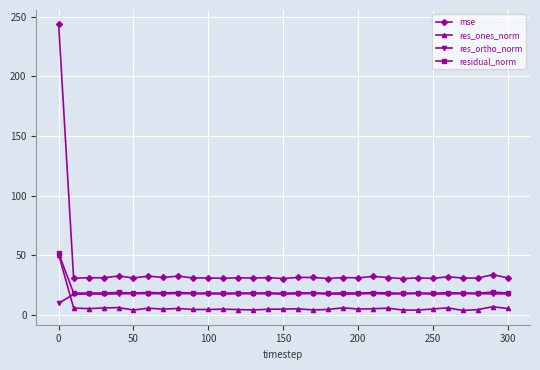

What is the highest value of the mse series?

243.6